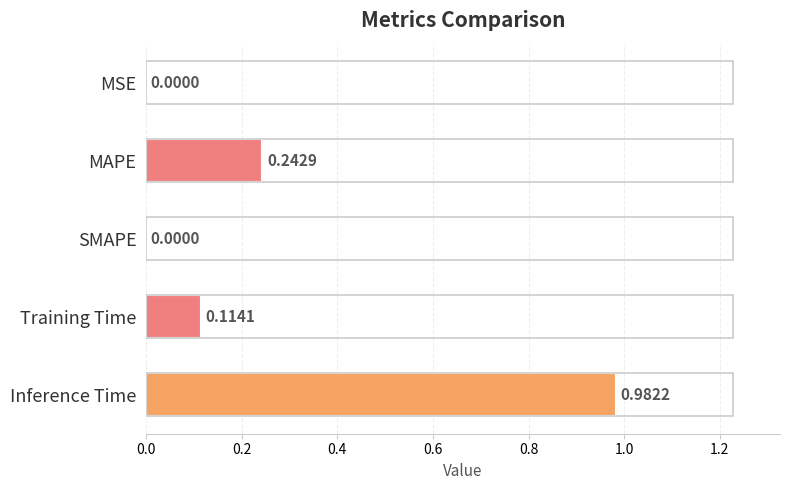

Which category has the highest value across all series?

Inference Time